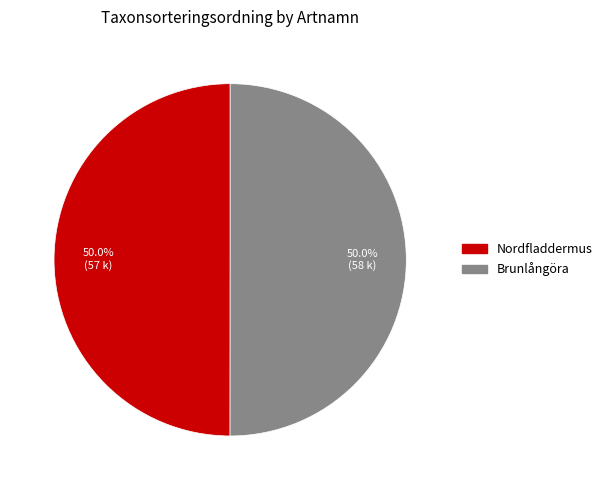

To the nearest percent, what is the combined percentage of Brunlångöra and Nordfladdermus?

100%